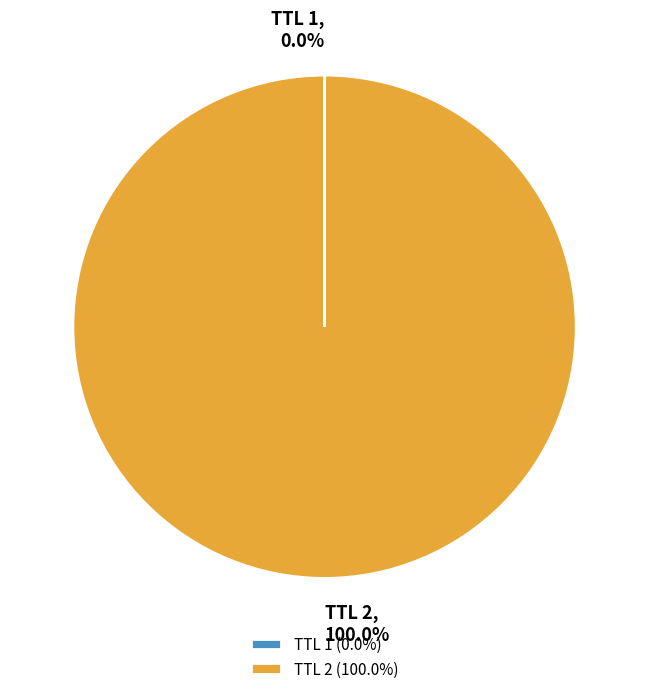

Does any single category account for the majority?

Yes